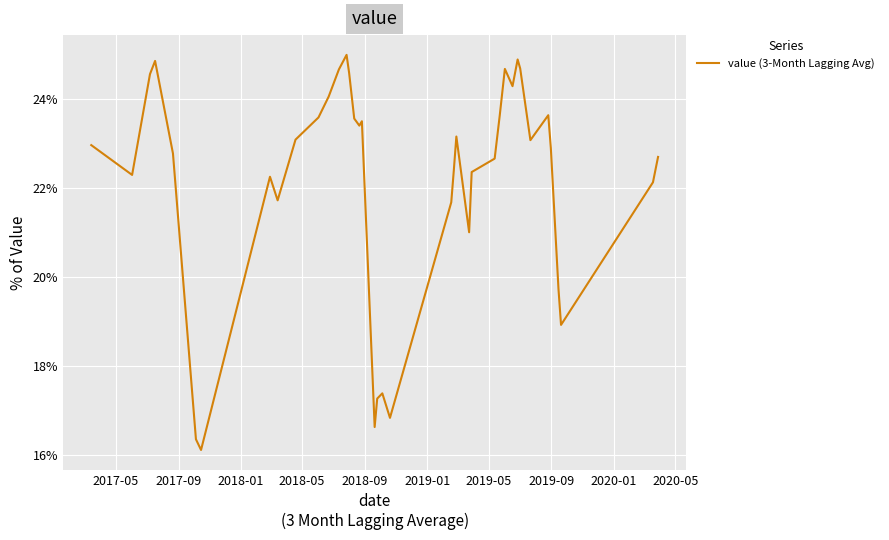

What is the difference between the second highest and second lowest values?

8.6